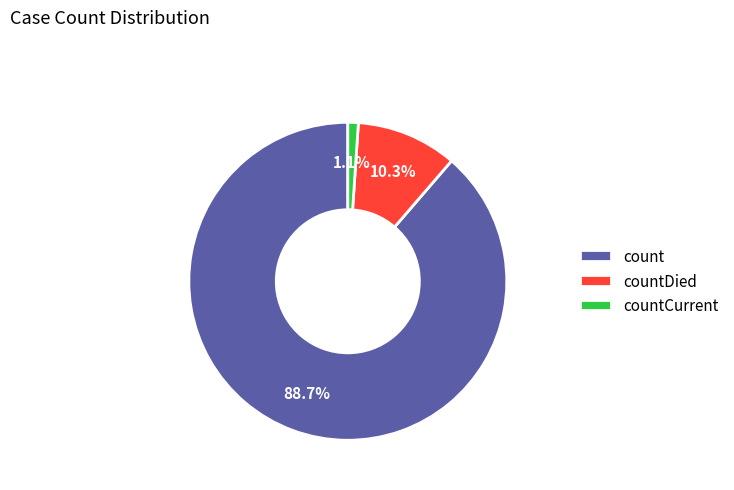

Is there a majority slice in this chart?

Yes